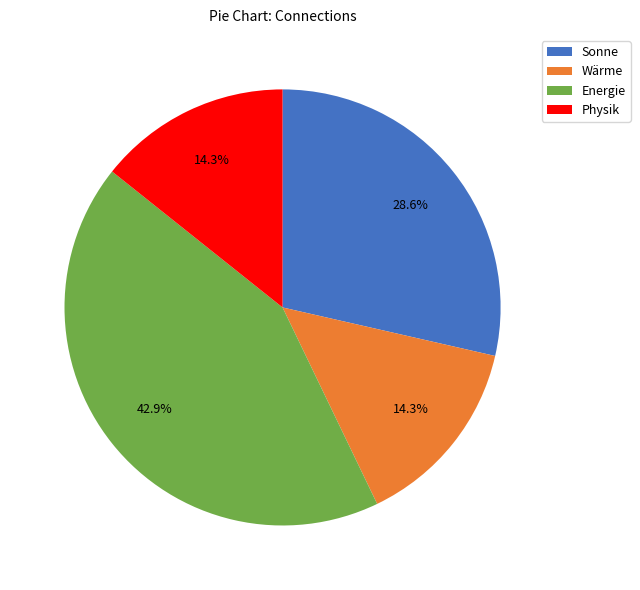

Is there a majority slice in this chart?

No